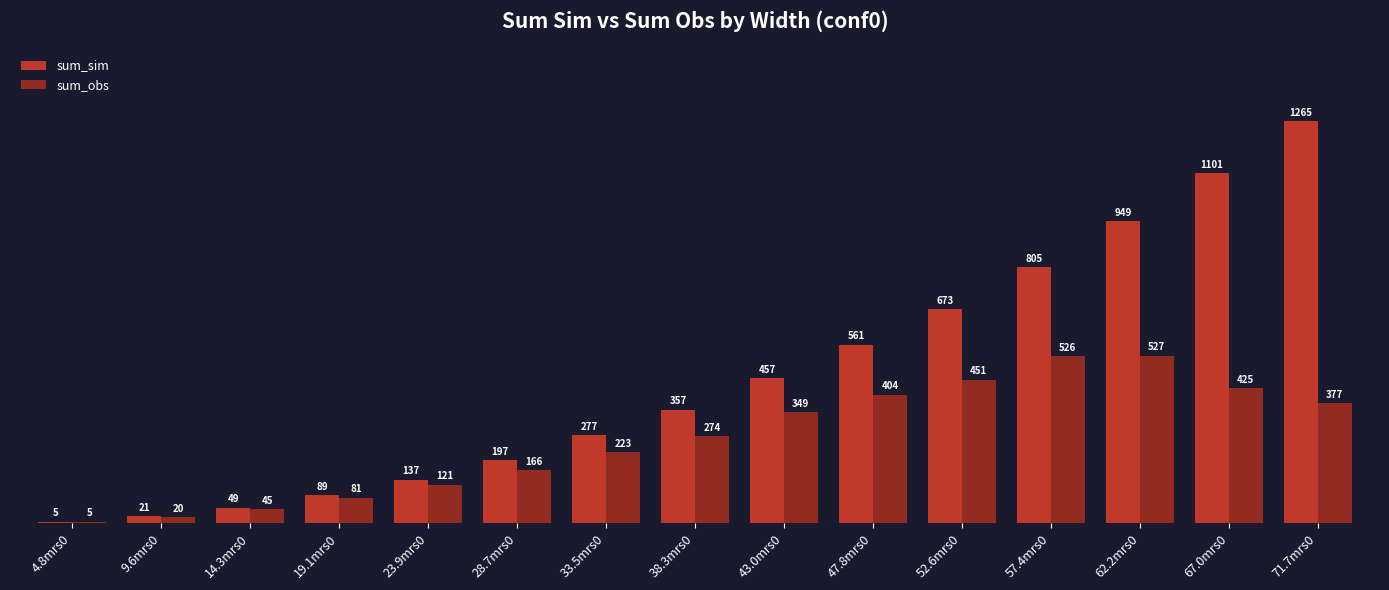

Is the value of sum_sim at 62.2mrs0 greater than the value of sum_obs at 9.6mrs0?

Yes